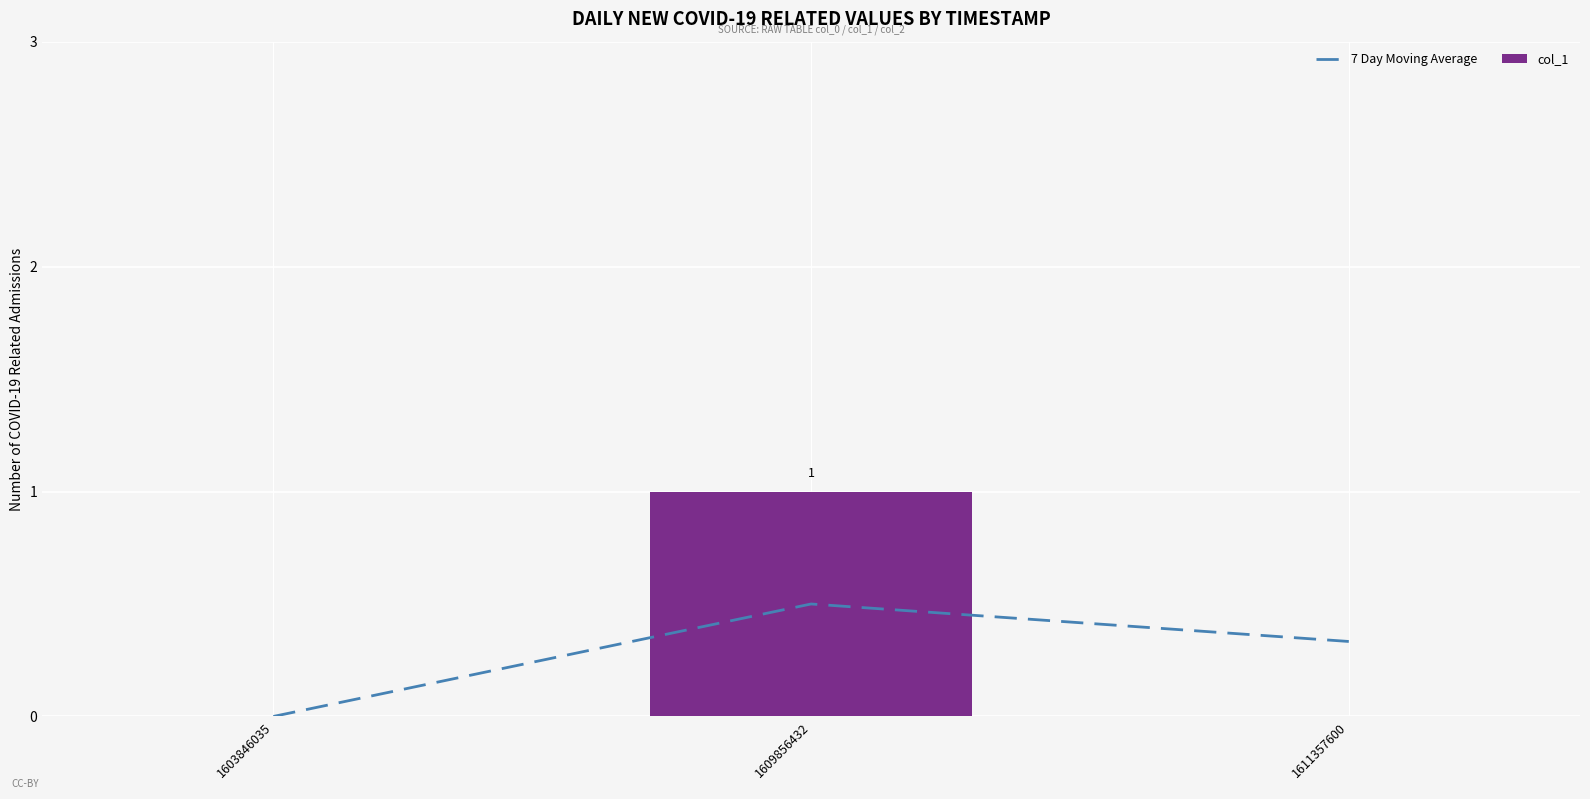

What is the difference between the col_1 values at 1609856432 and 1611357600?

1